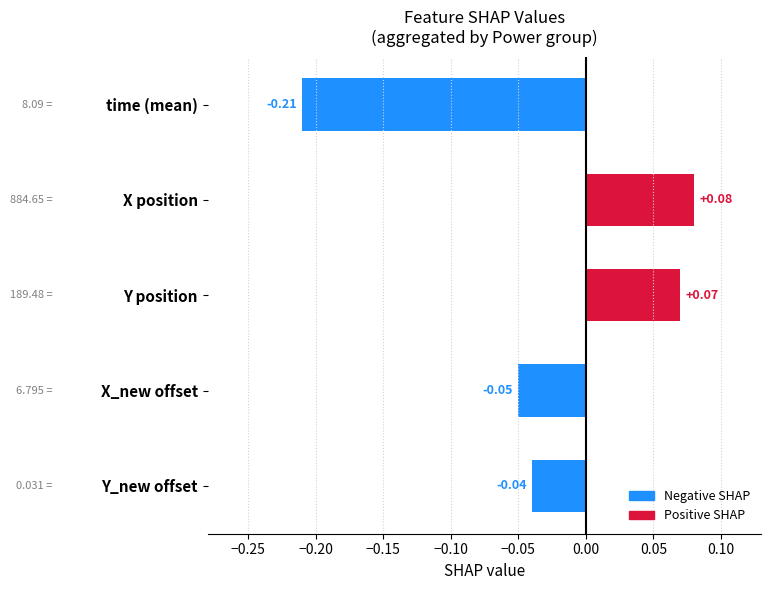

Where is the data nearest to the value 0?

Y_new offset